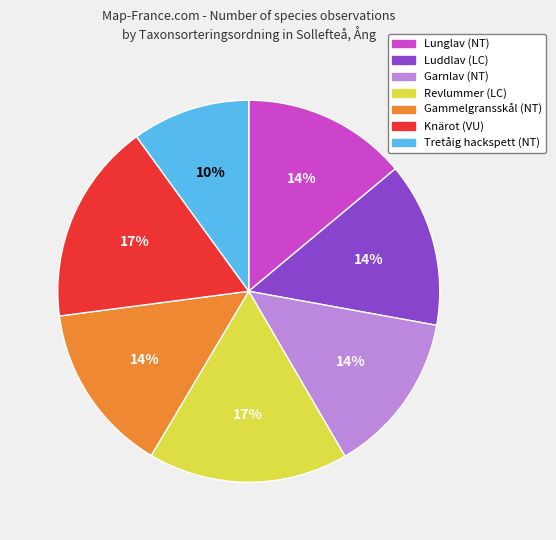

Combined, do Tretåig hackspett (NT) and Lunglav (NT) account for over 50%?

No